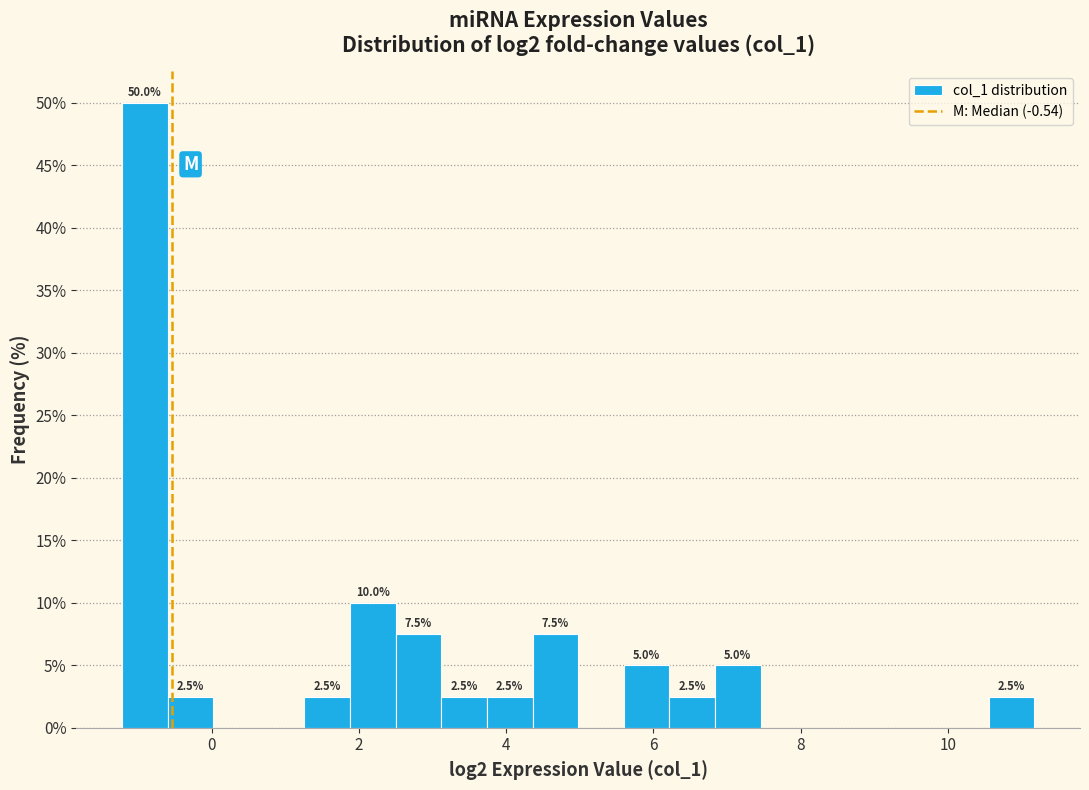

Around what value on the x-axis is the tallest bar? Give the approximate position of its centre, as read against the axis.

-1.0